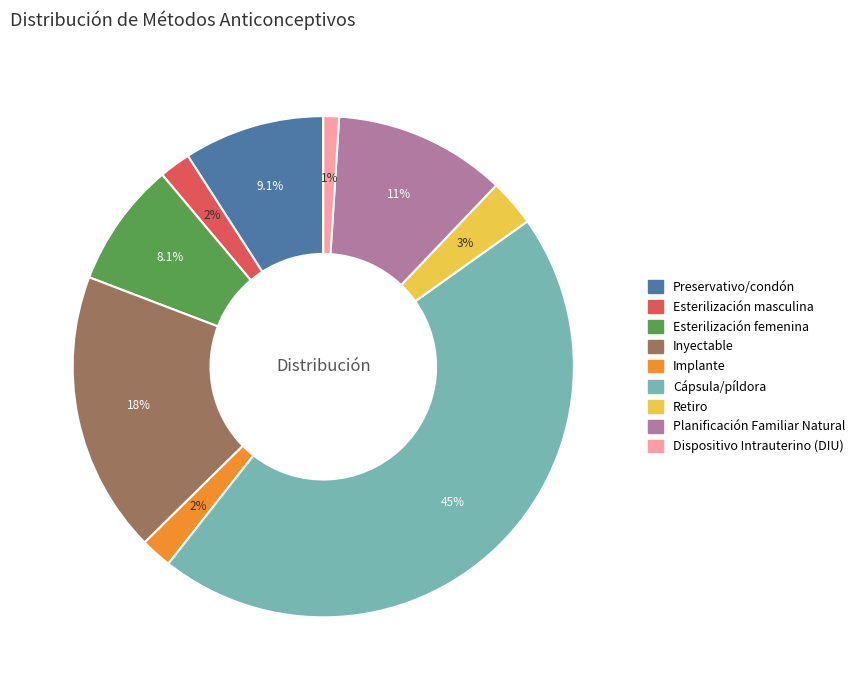

Do Retiro and Preservativo/condón together represent more than half of the pie?

No